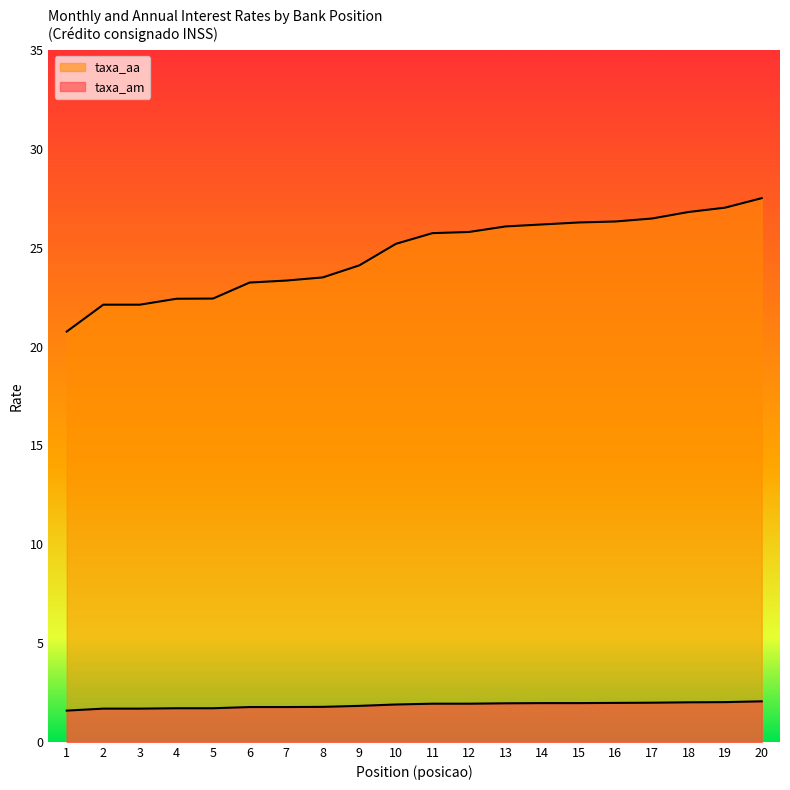

What is the difference between the taxa_aa values at 4 and 10?

2.8